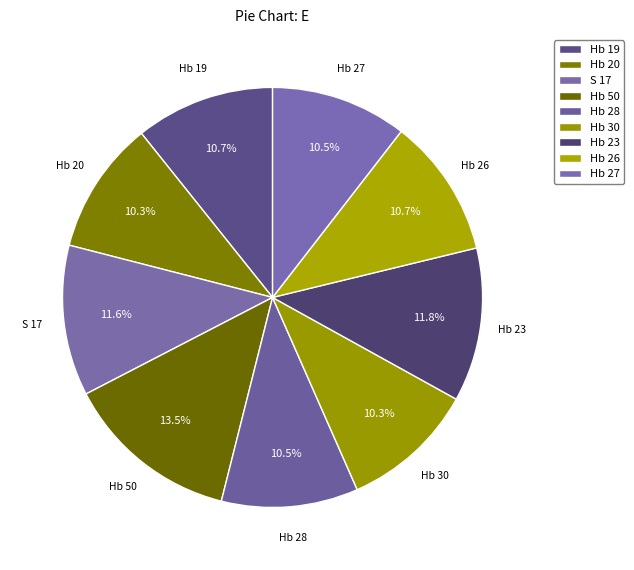

Which slice is the largest?

Hb 50